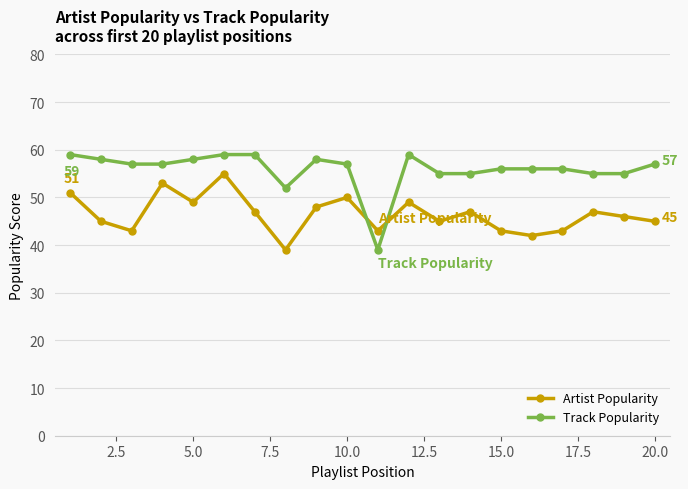

Which series has the widest spread of values?

Track Popularity